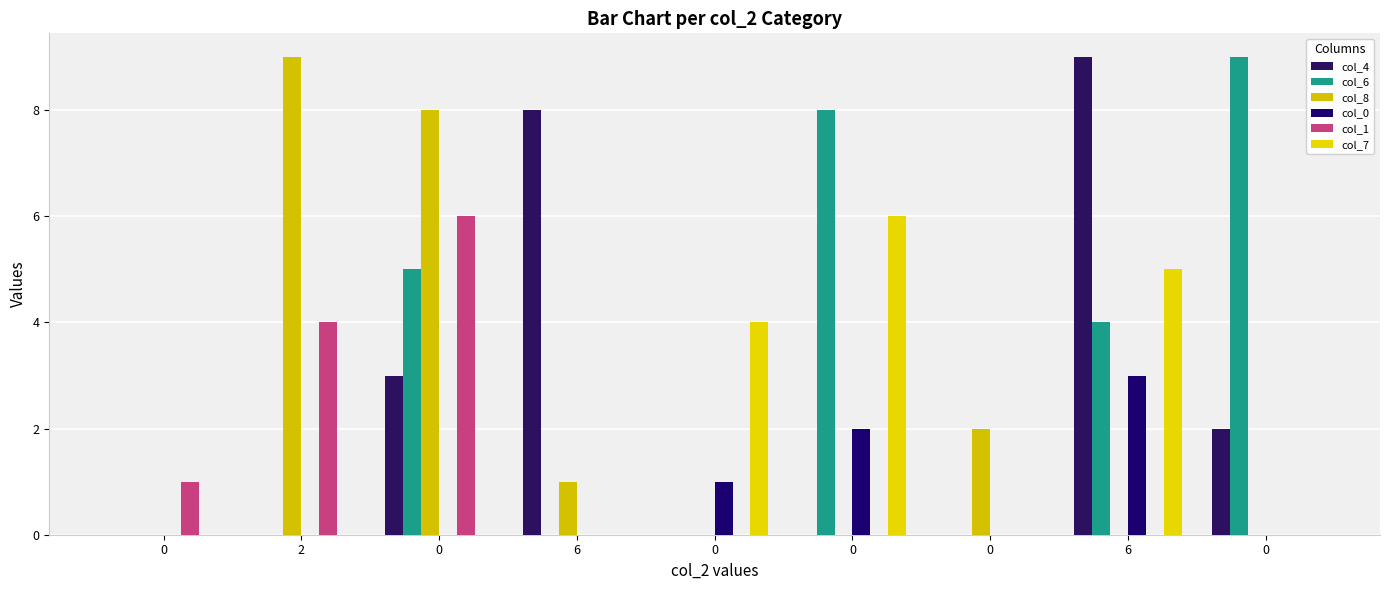

Read the col_4 value at 6.

9